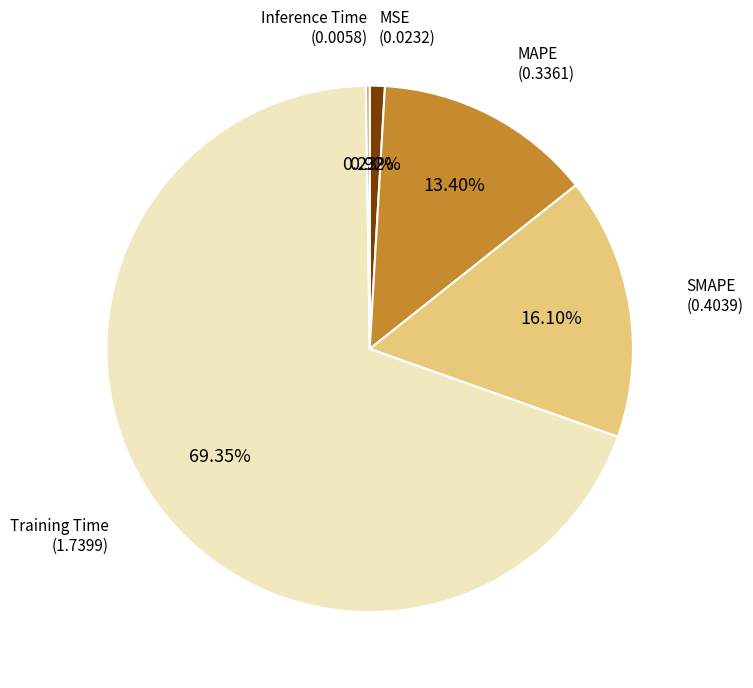

Between MSE and MAPE, which is larger?

MAPE